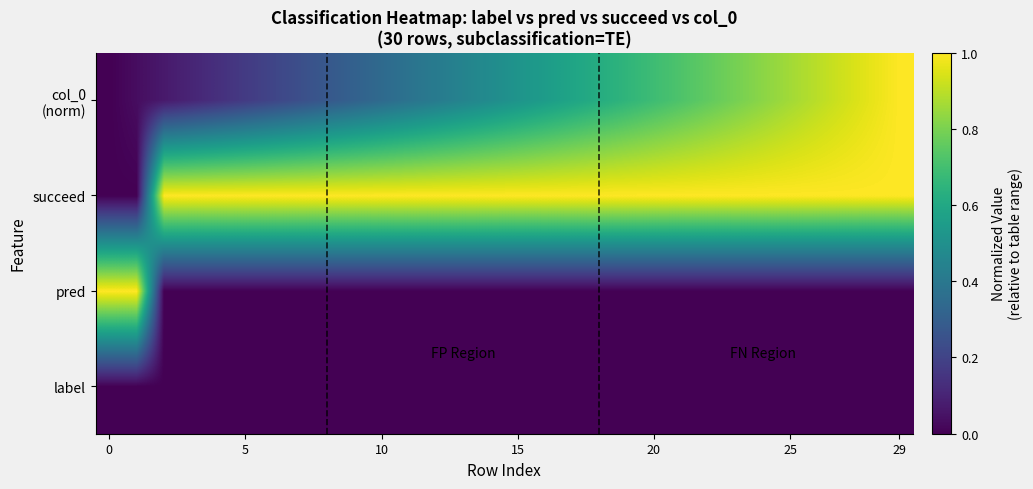

How many categories are shown in the chart?

30